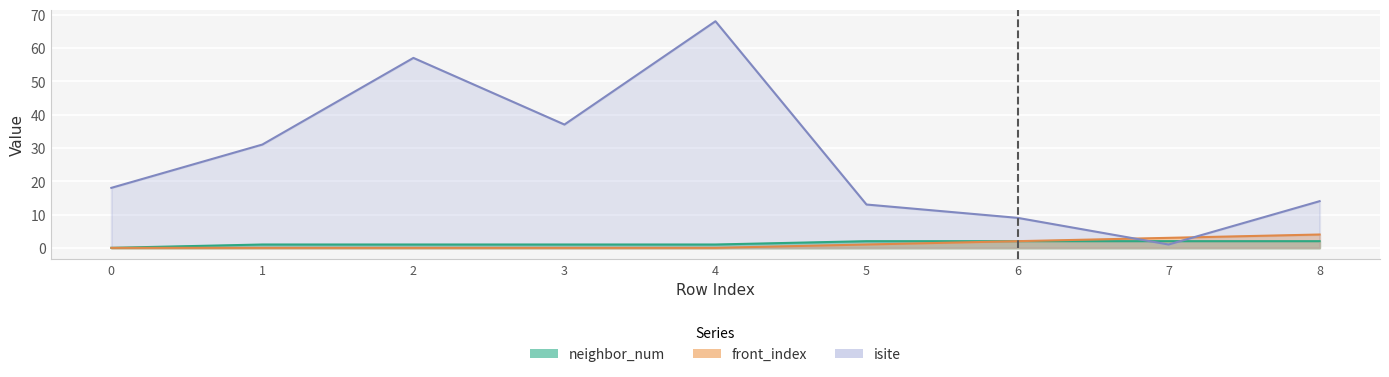

Which category has the highest value across all series?

4